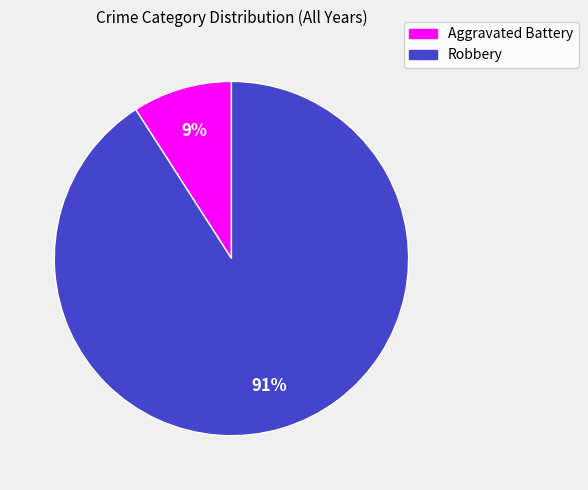

Is there any slice that represents more than half of the pie?

Yes